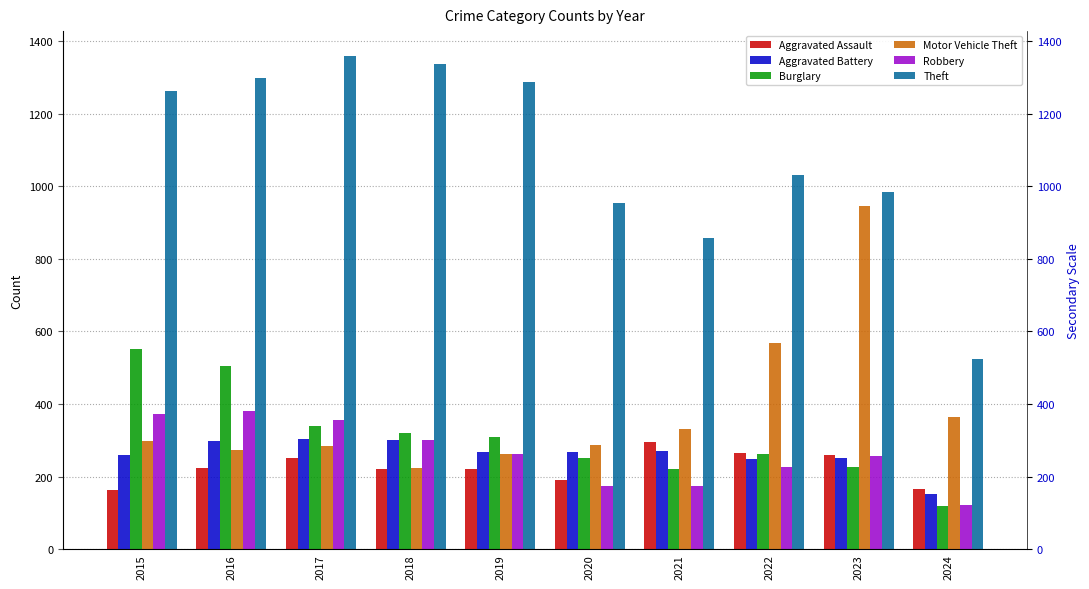

Reading left to right, list all the values displayed in this chart.

Aggravated Assault: 2015=164	2016=225	2017=251	2018=220	2019=220	2020=192	2021=295	2022=264	2023=259	2024=166
Aggravated Battery: 2015=259	2016=298	2017=303	2018=302	2019=267	2020=268	2021=270	2022=249	2023=252	2024=152
Burglary: 2015=552	2016=505	2017=339	2018=319	2019=308	2020=250	2021=220	2022=263	2023=226	2024=118
Motor Vehicle Theft: 2015=299	2016=272	2017=285	2018=225	2019=262	2020=287	2021=332	2022=569	2023=945	2024=365
Robbery: 2015=372	2016=381	2017=356	2018=302	2019=263	2020=174	2021=175	2022=227	2023=257	2024=121
Theft: 2015=1263	2016=1297	2017=1359	2018=1337	2019=1288	2020=954	2021=856	2022=1032	2023=983	2024=524